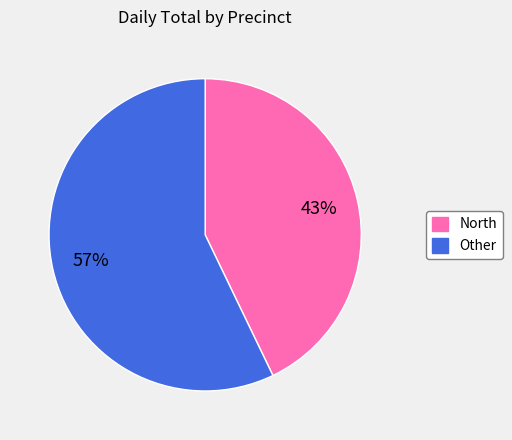

Is there a majority slice in this chart?

Yes